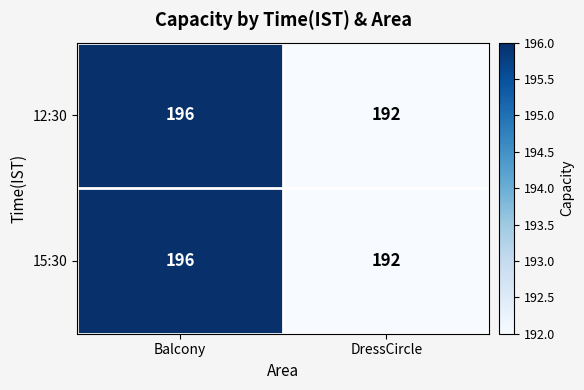

What value does the 12:30 series have at DressCircle?

192